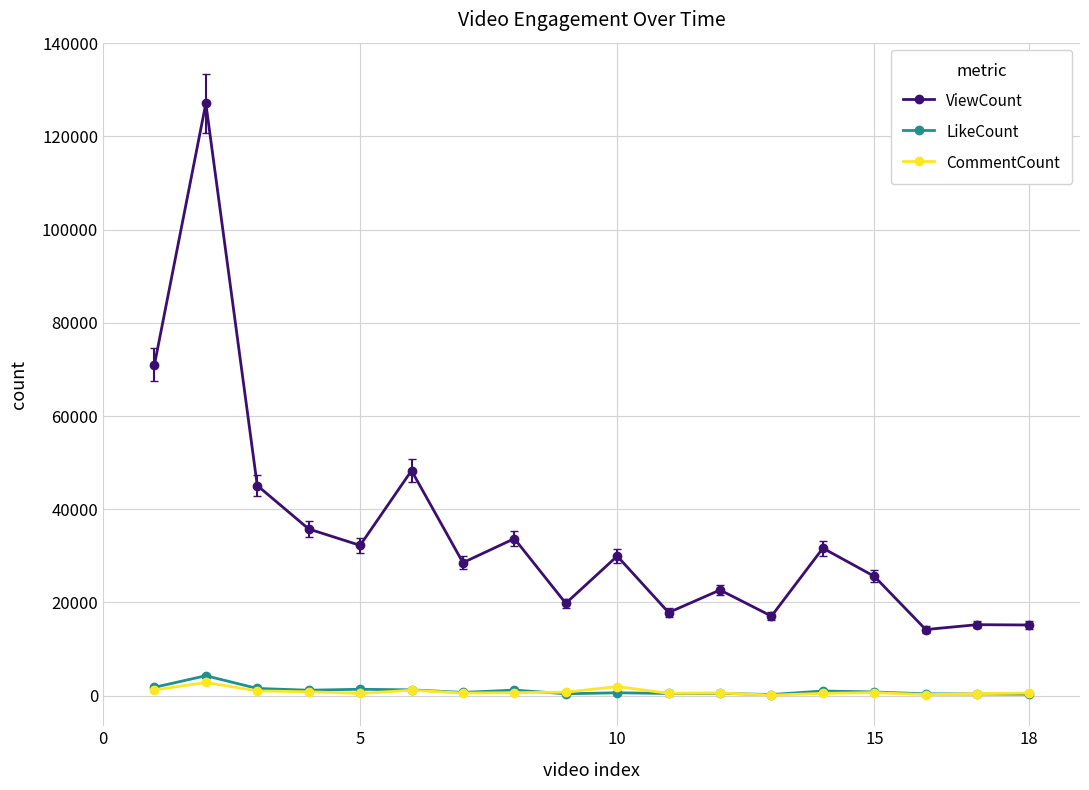

True or false: LikeCount has more than 0 interior local peaks.

True